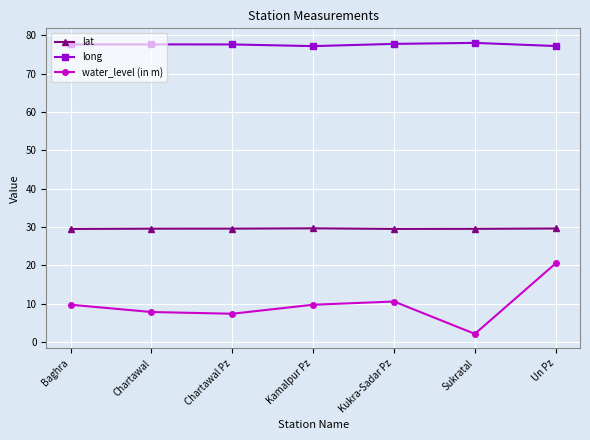

What is the value of the water_level (in m) point at the 1st from the left?

9.7